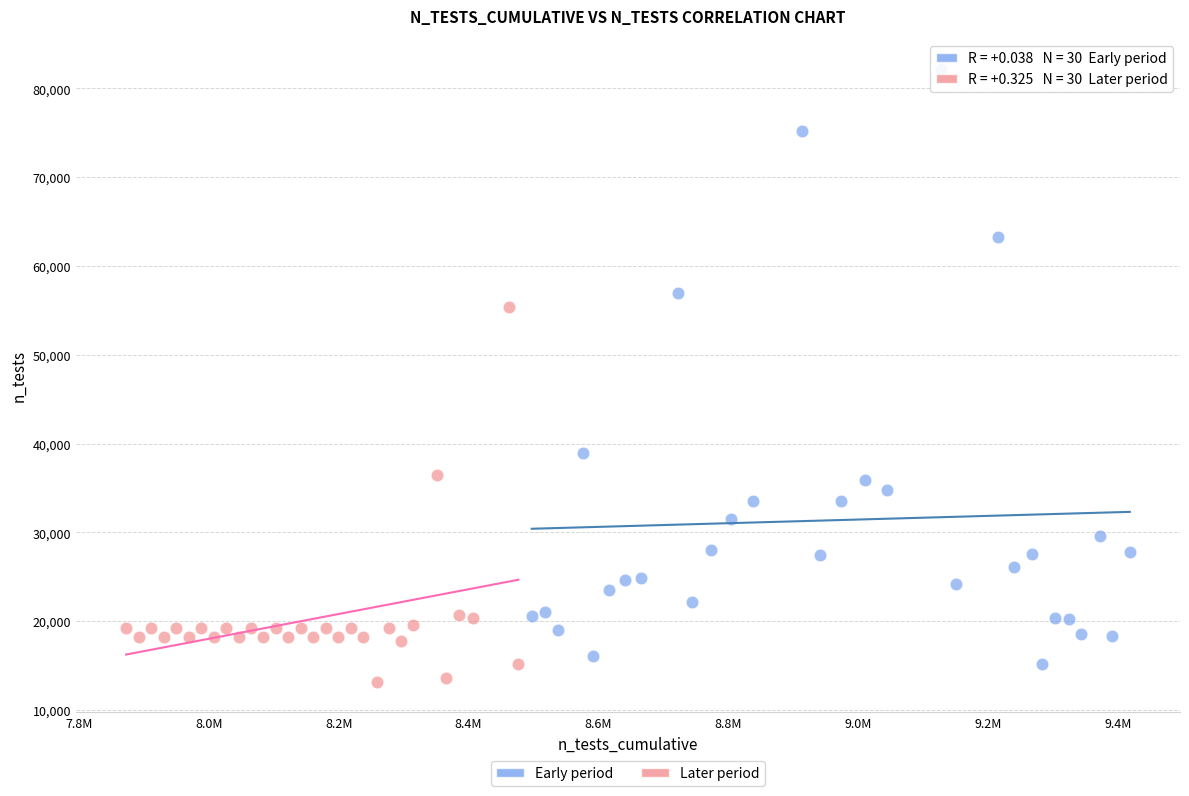

Which series reaches the maximum Y coordinate?

Early period